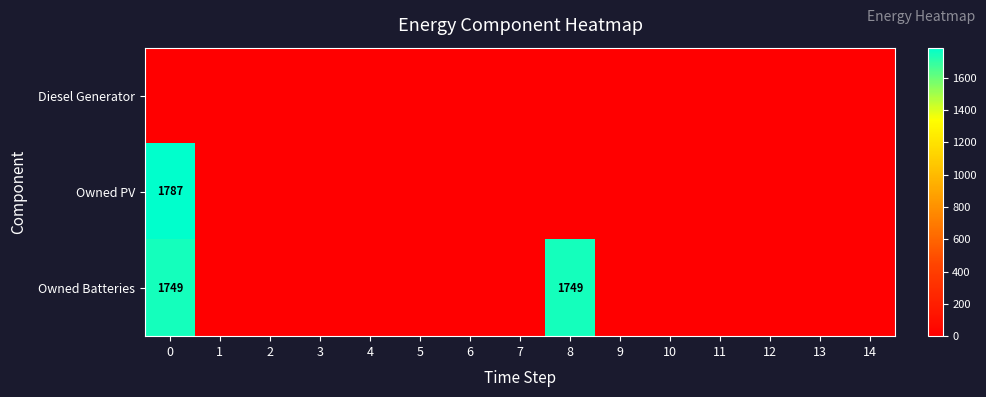

List the series in order of their peak value, highest first.

Owned PV, Owned Batteries, Diesel Generator